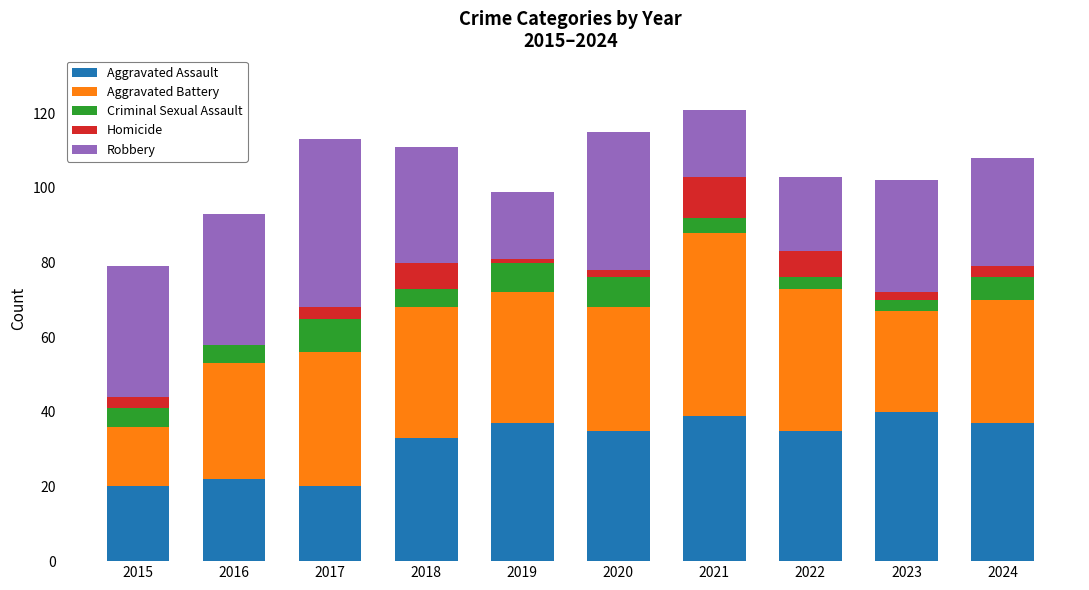

At which label does Aggravated Assault first exceed 35?

2019